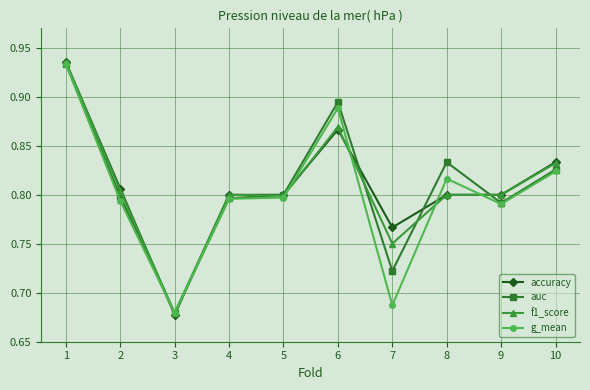

Which series changed the most between 3 and 8?

auc